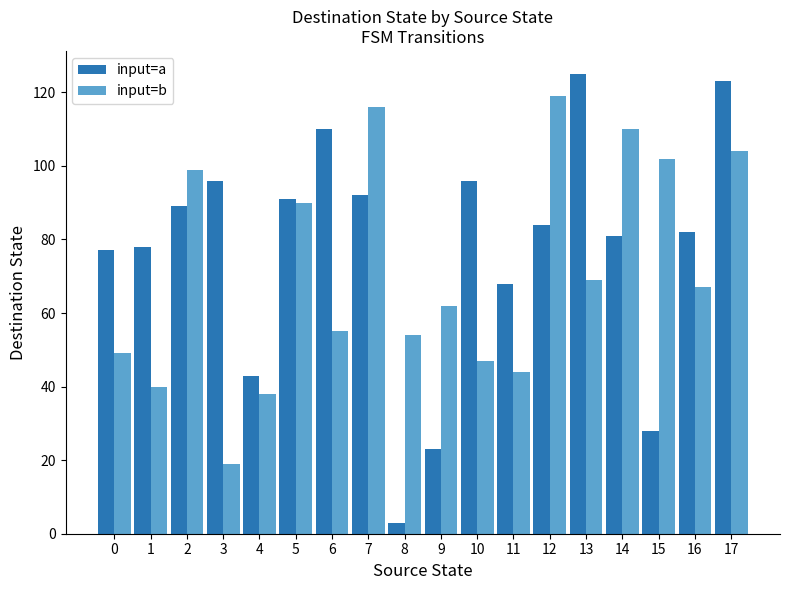

True or false: input=b has a value of 90 at 5.

True